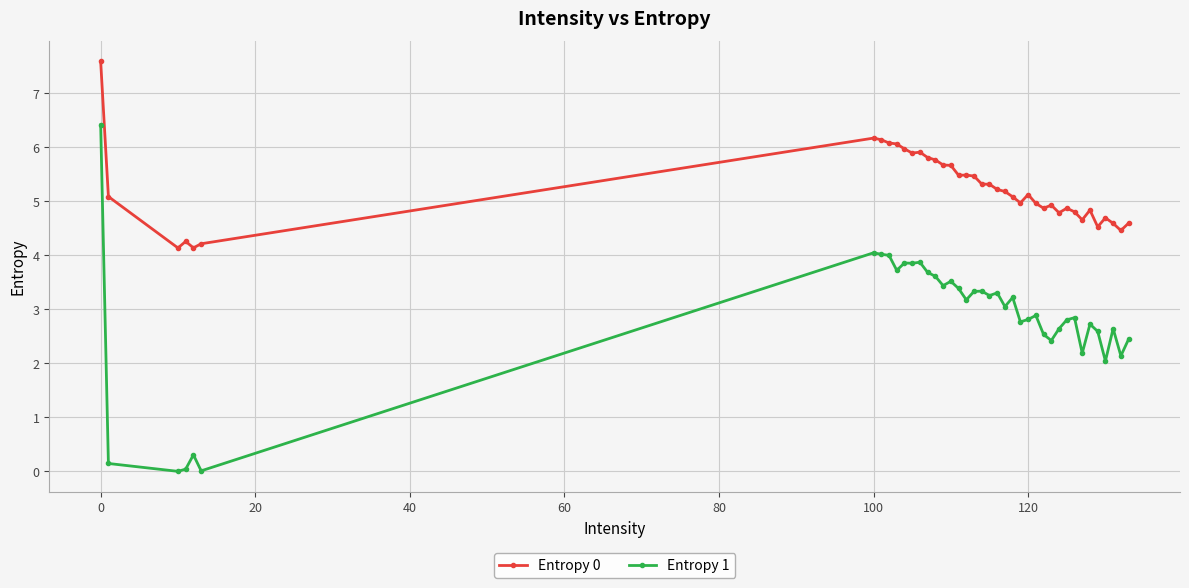

True or false: Entropy 1 has more than 2 interior local peaks.

True